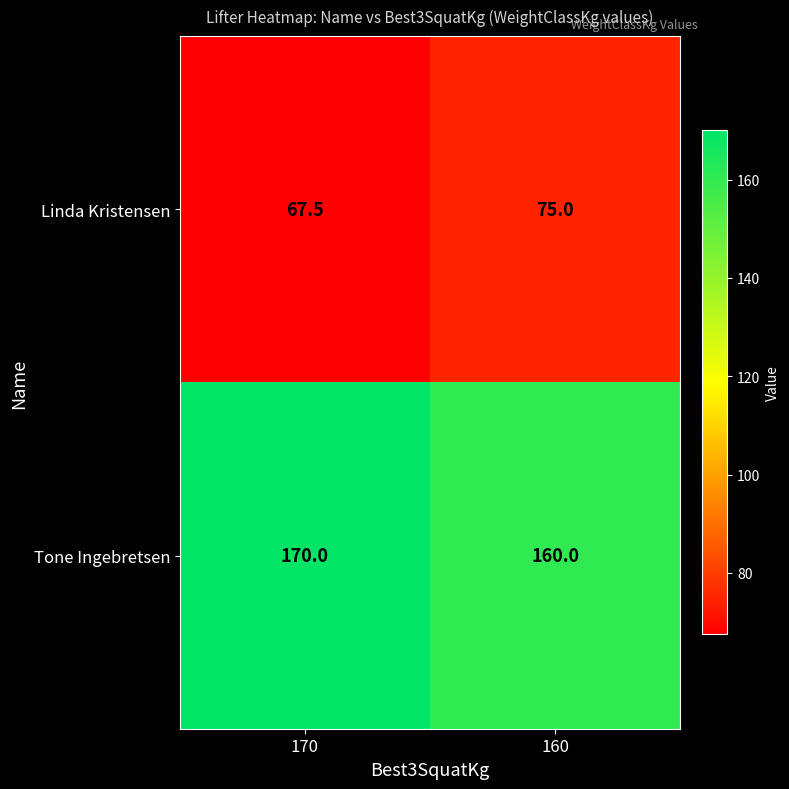

What is the smallest value displayed?

67.5